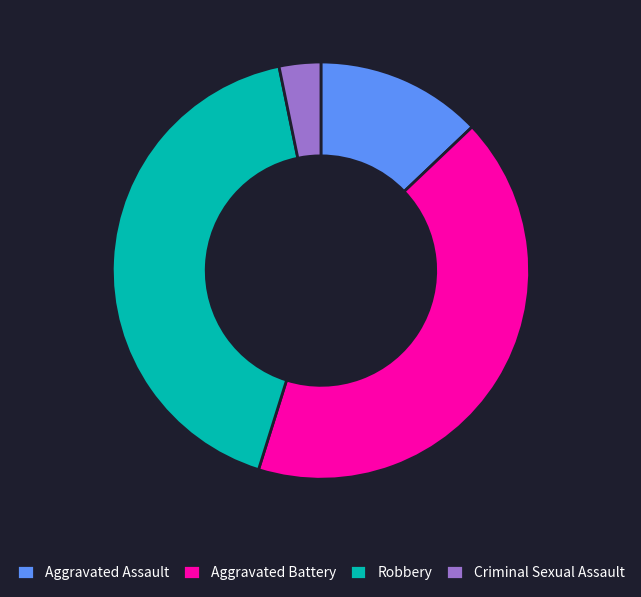

Does any single category account for the majority?

No